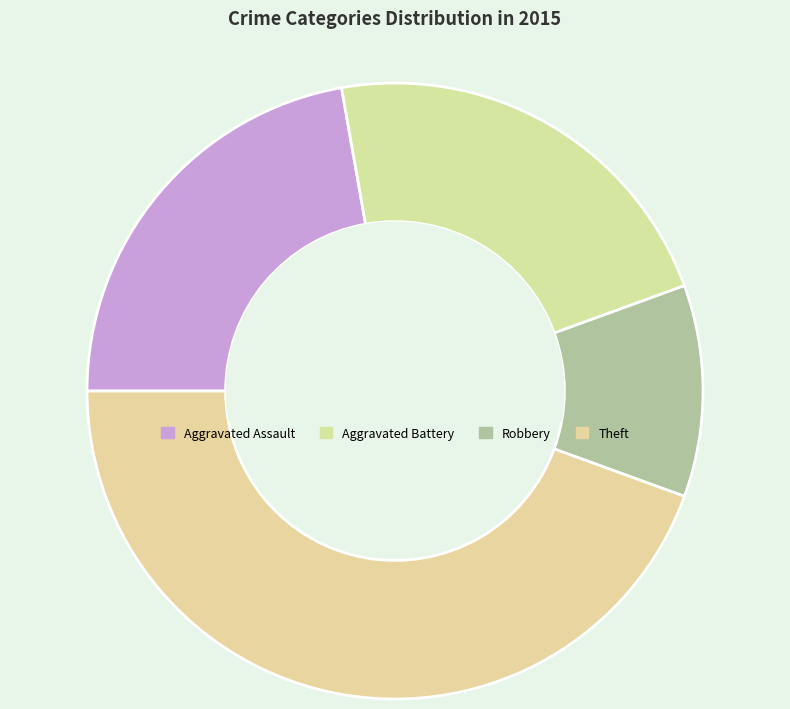

How many segments does this pie chart have?

4